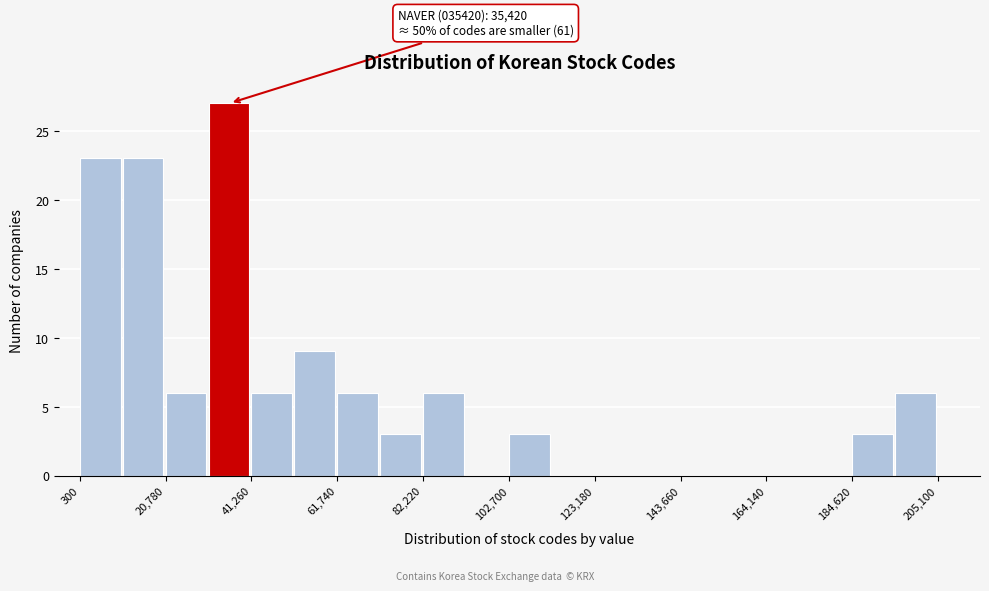

Around what value on the x-axis is the tallest bar? Give the approximate position of its centre, as read against the axis.

35000